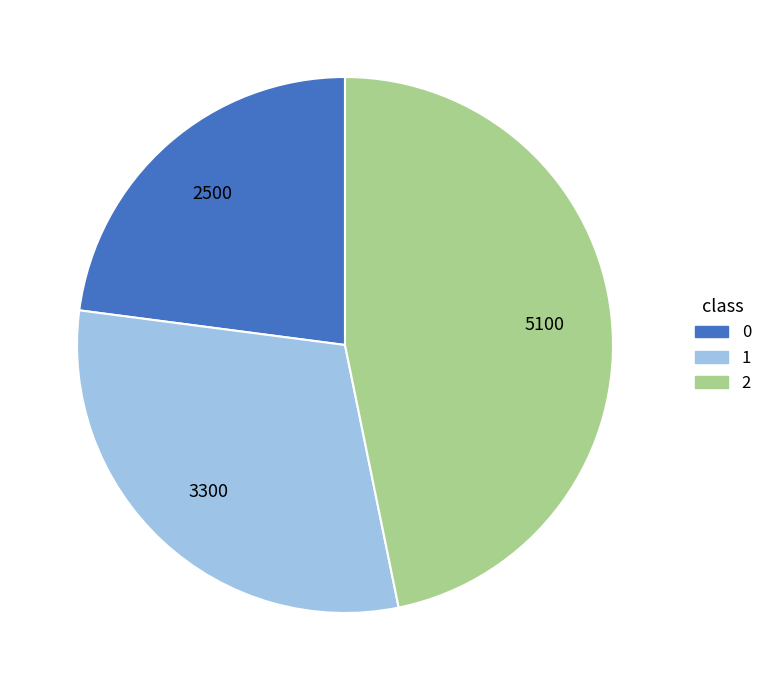

What is the ratio of the value at 0 to the value at 2?

0.5